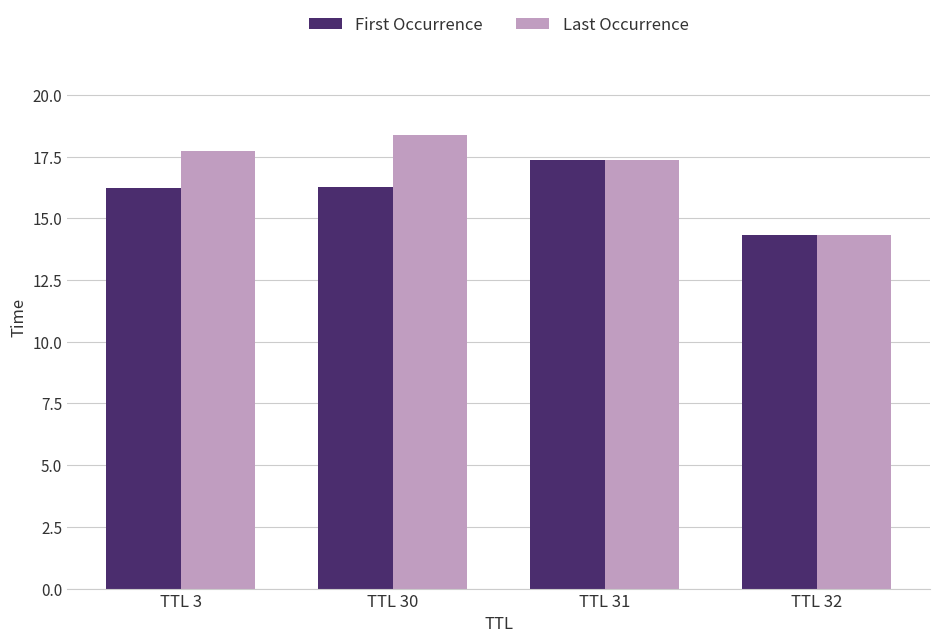

The value of First Occurrence at TTL 31 is 17.3. True or false?

True